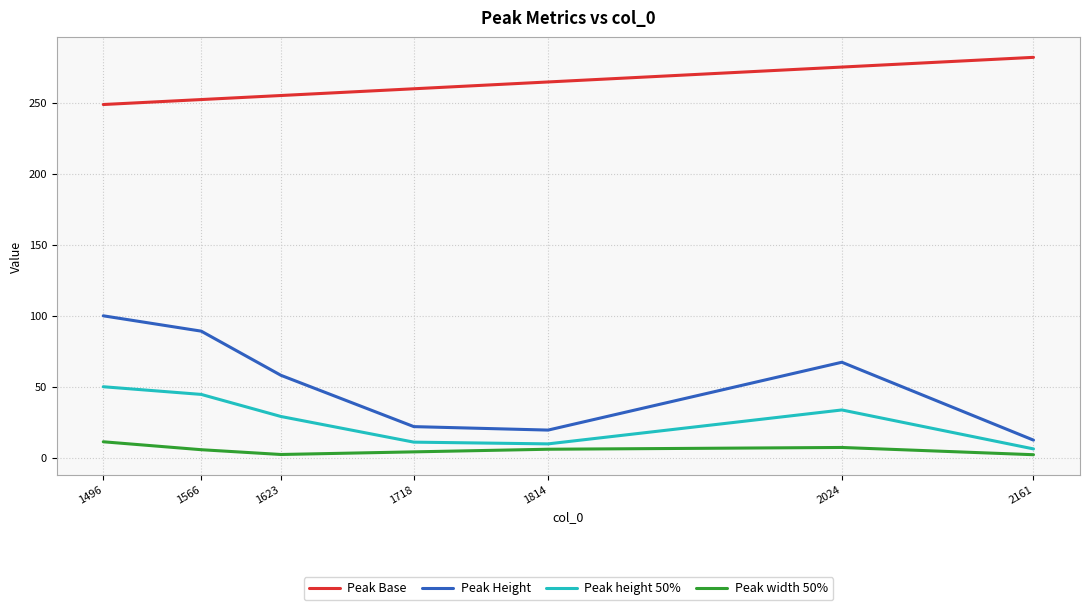

What is the total value across all series at 2161?

302.8